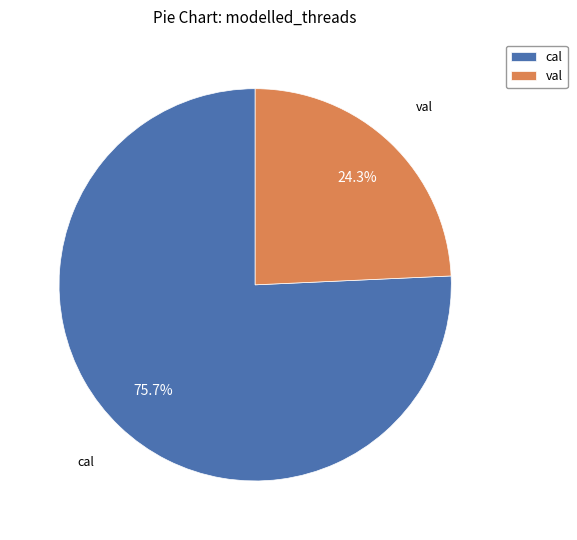

Which slice represents more than half of the pie?

cal